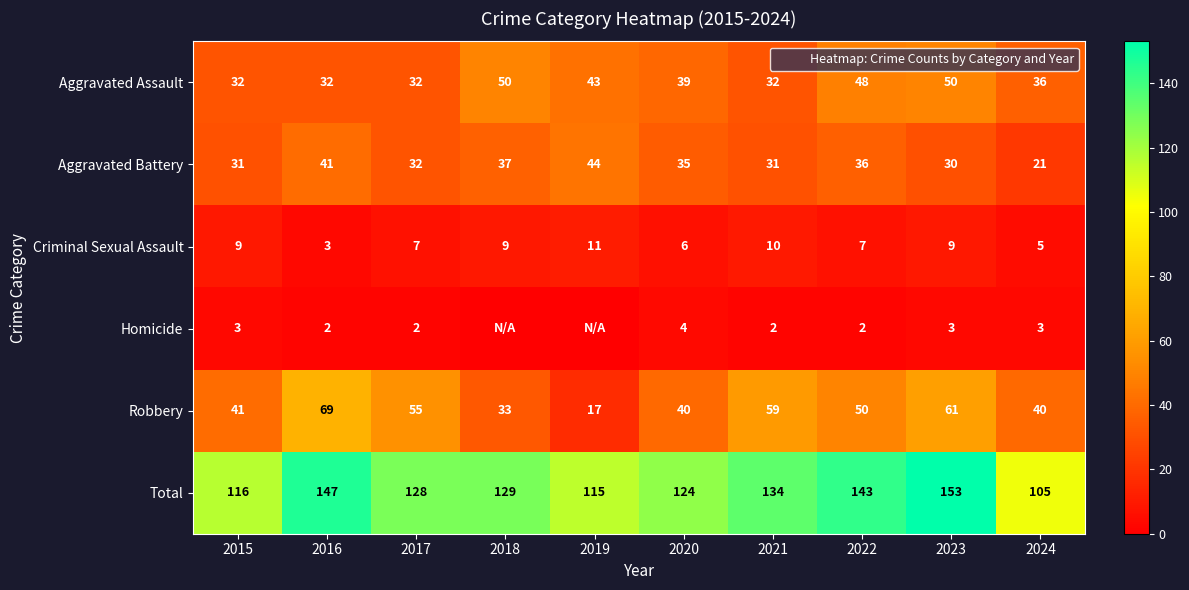

The Aggravated Battery series shows 24 at 2018. True or false?

False